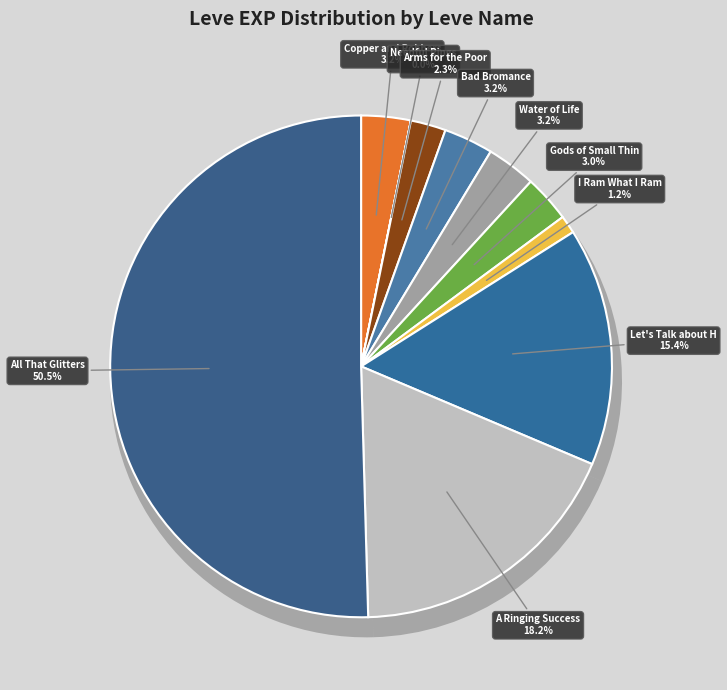

What percentage is the Water of Life slice, to the nearest percent?

3%